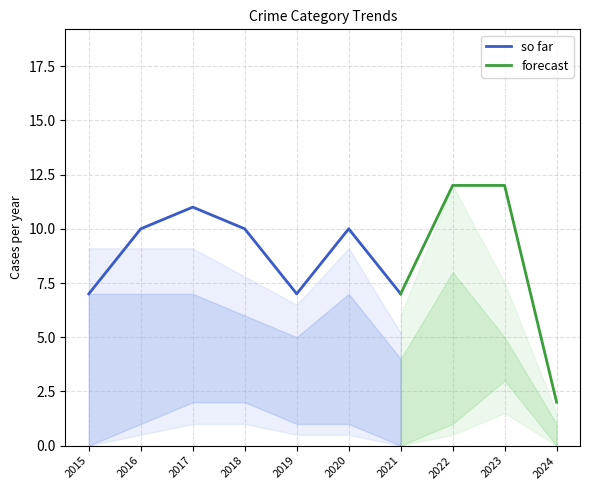

The so far series shows 10 at 2021. True or false?

False